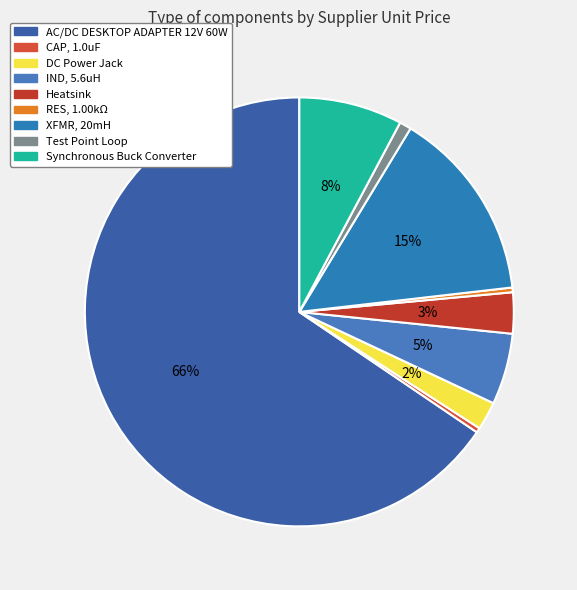

How much of the chart is everything except Heatsink?

96.9%